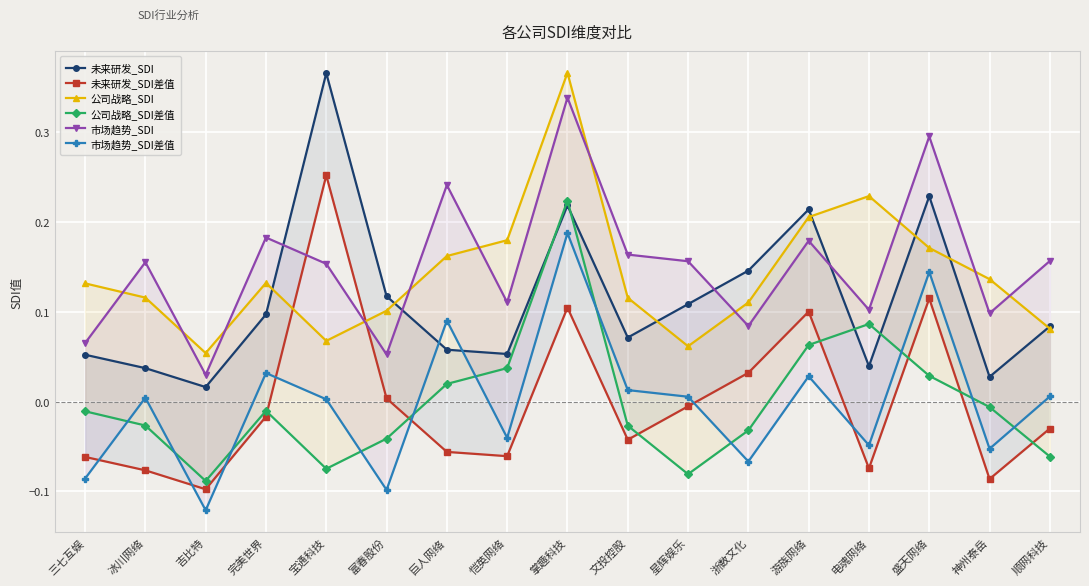

Which series ends up on top after the final intersection of 公司战略_SDI and 未来研发_SDI?

未来研发_SDI